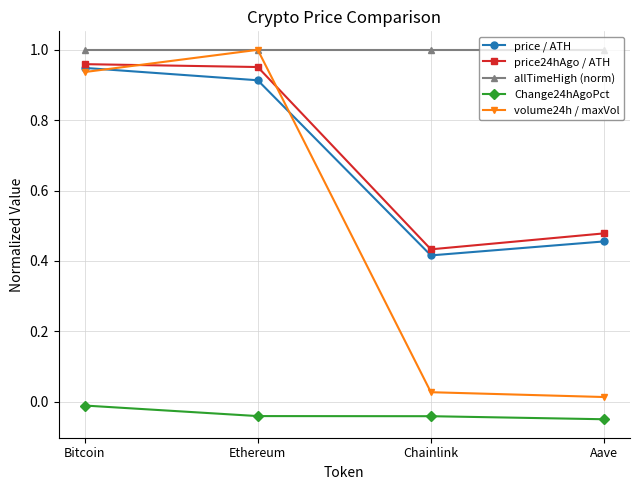

The volume24h / maxVol series shows 0.0 at Chainlink. True or false?

True